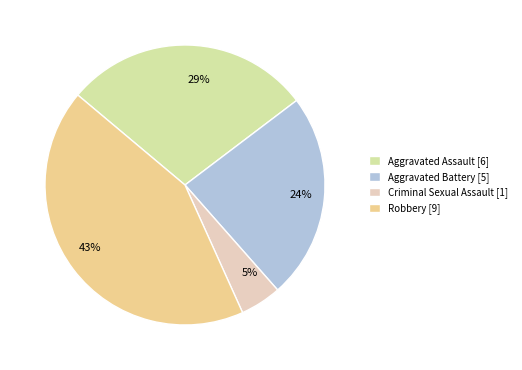

To the nearest percent, what percentage of the pie is 24%?

24%